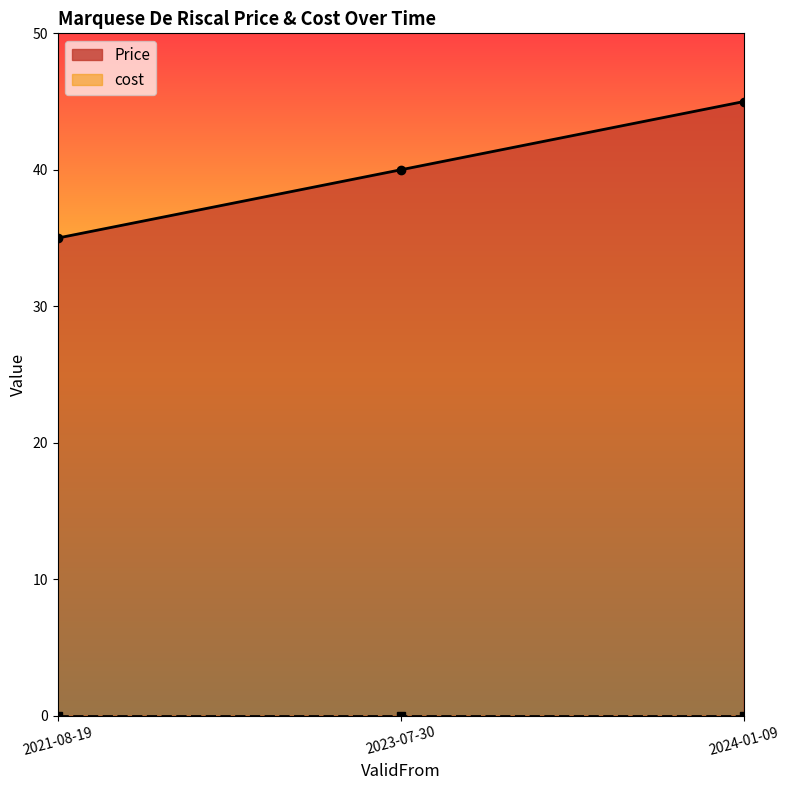

What is the difference between the maximum and minimum values?

10